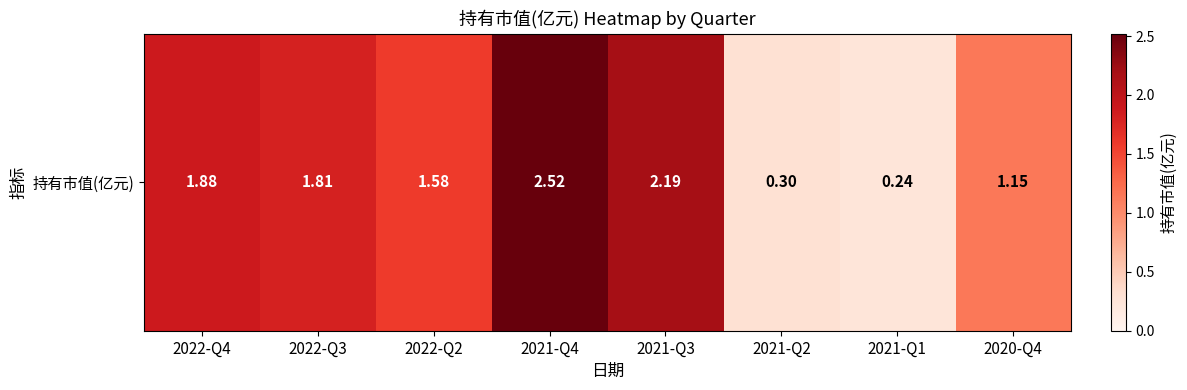

Approximately how many times larger is the value at 2020-Q4 compared to 2022-Q4?

0.6